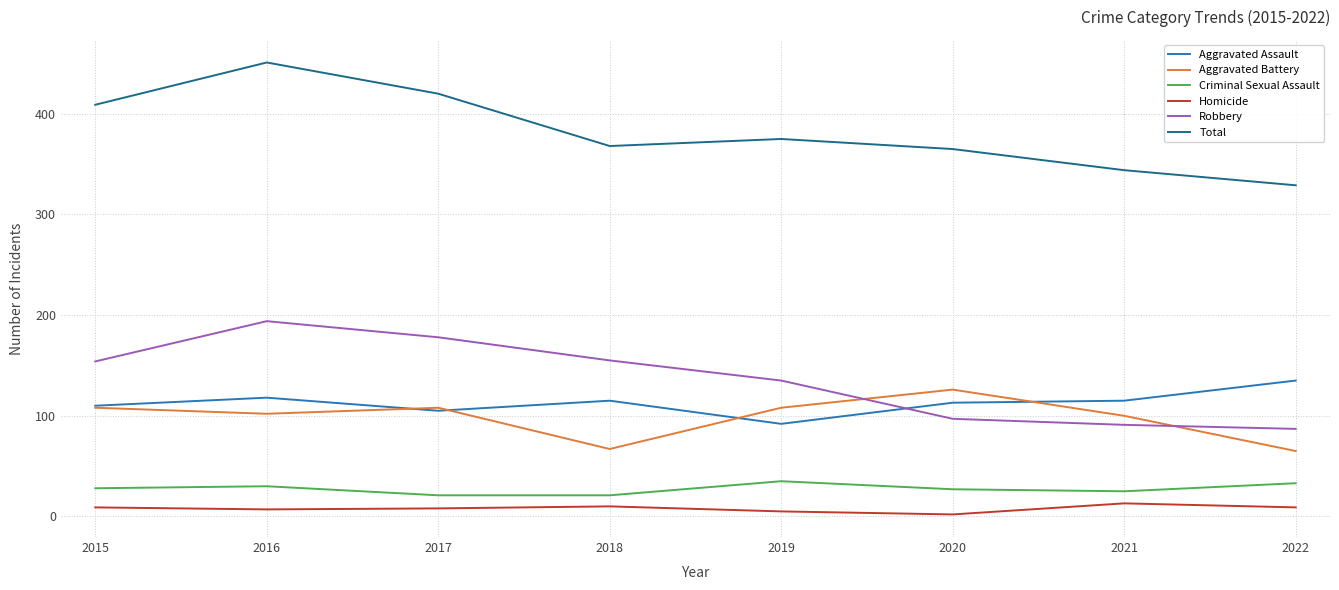

What is the minimum value for Aggravated Assault?

92